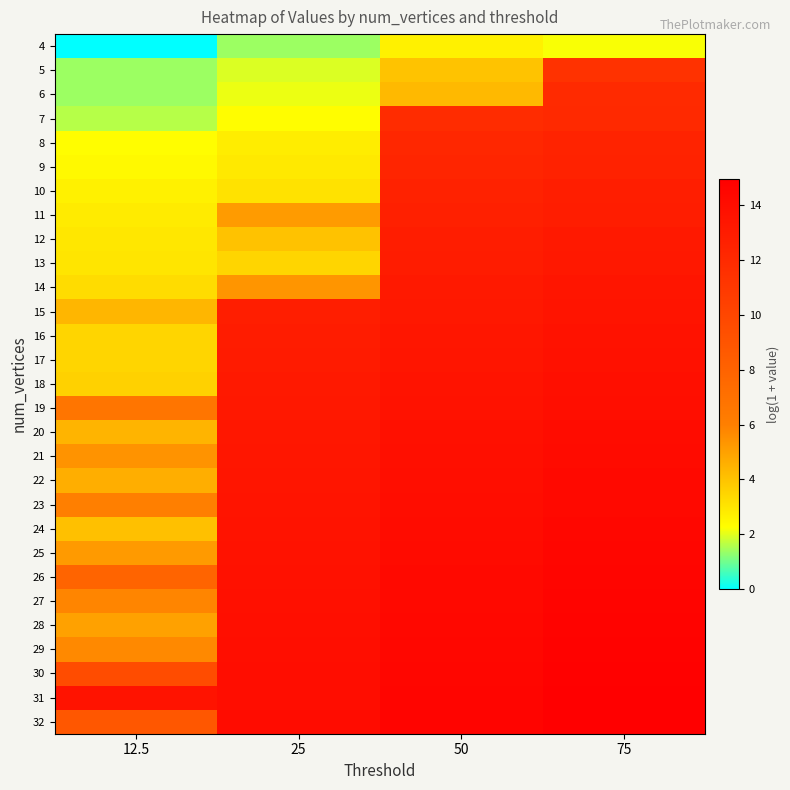

At which category is the sum across all series the highest?

75